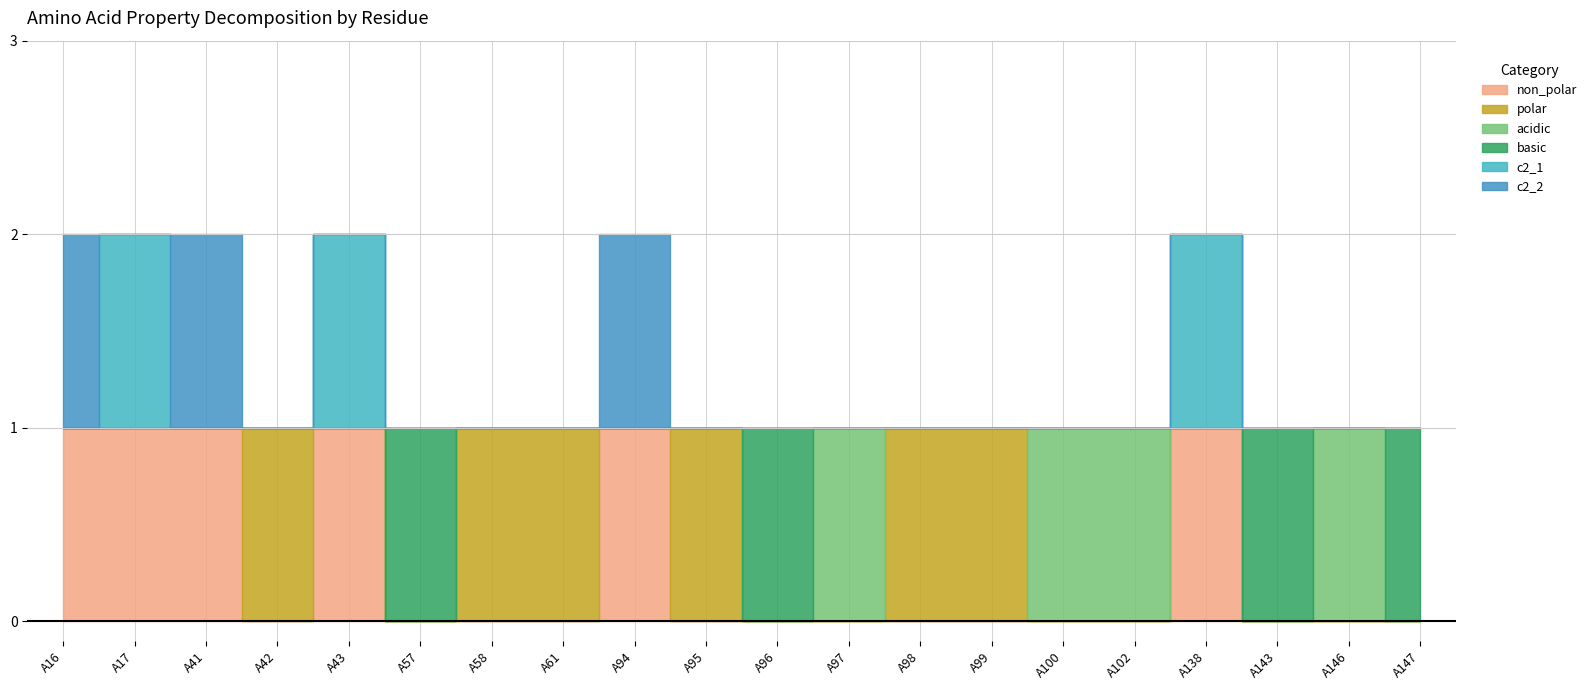

The value of non_polar at A96 is -1. True or false?

False